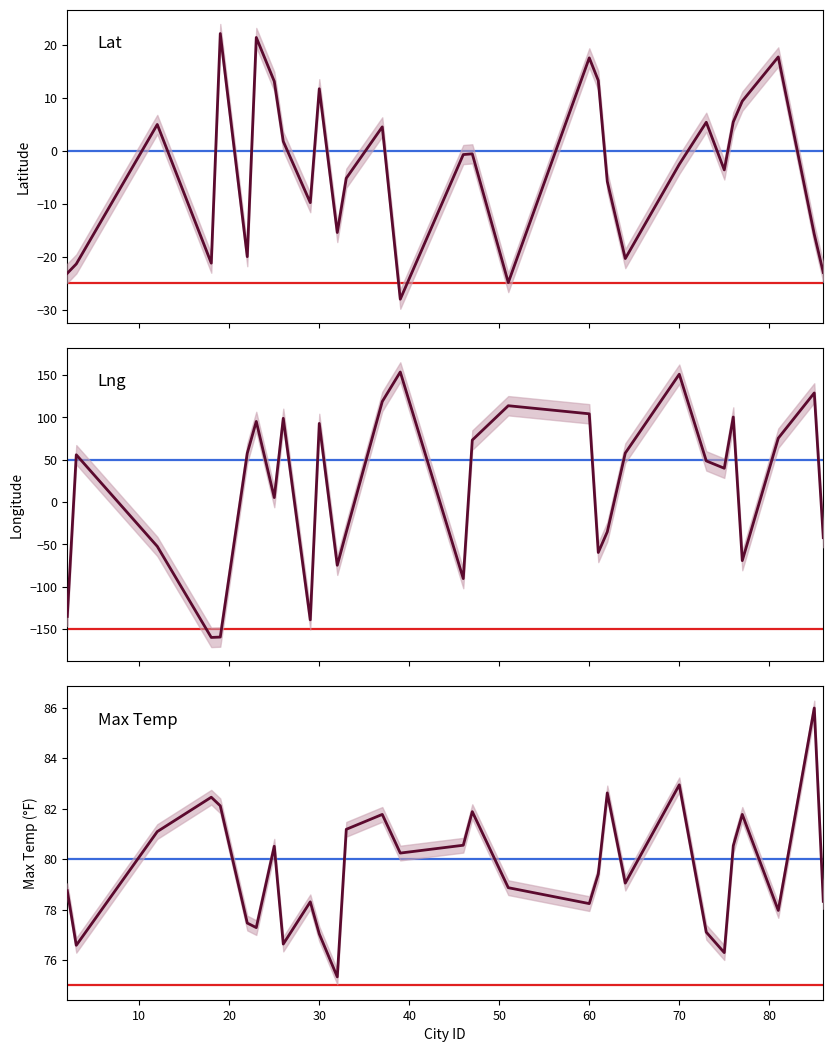

What is the value of the Lng point at the 6th from the left?

57.6